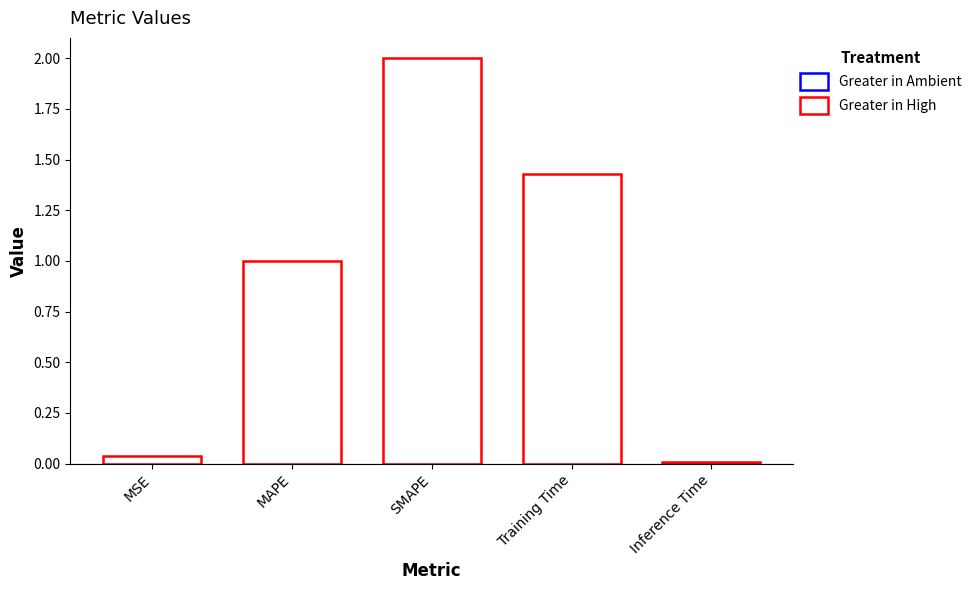

Is it true that the value at Training Time is 2.4?

False